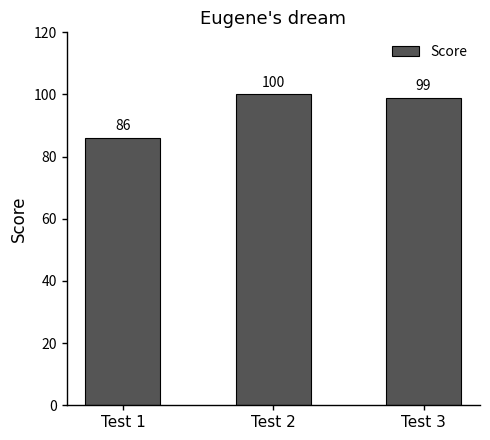

Approximately how many times larger is the value at Test 3 compared to Test 2?

1.0